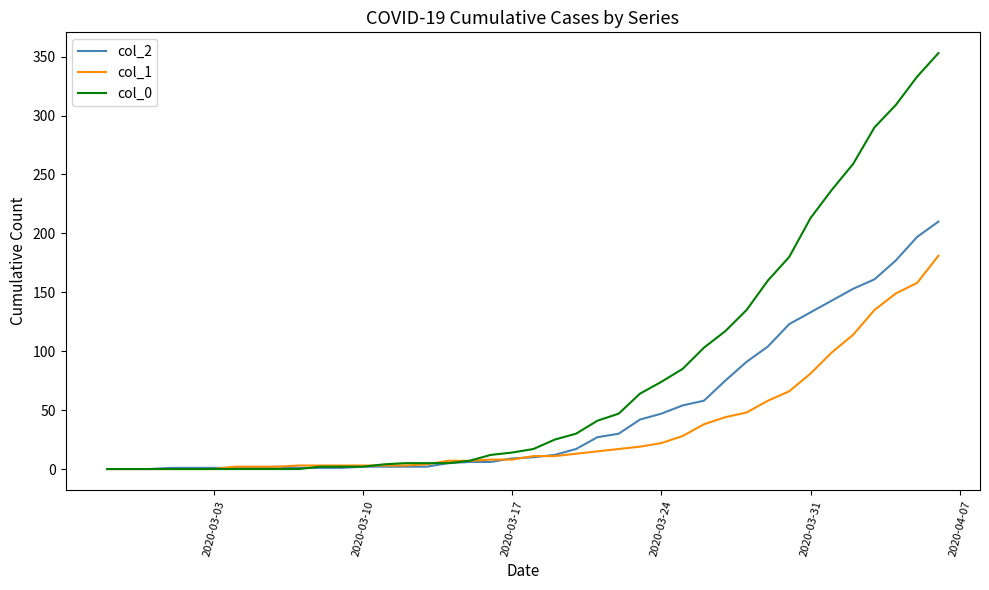

Count the number of data series in this chart.

3